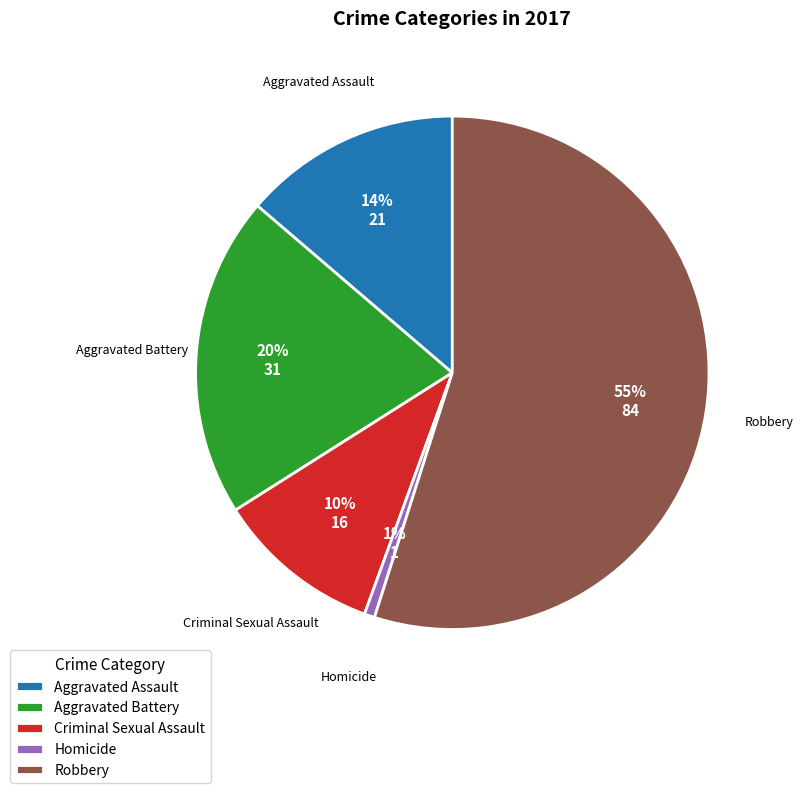

True or false: Homicide accounts for 1% of the total.

True